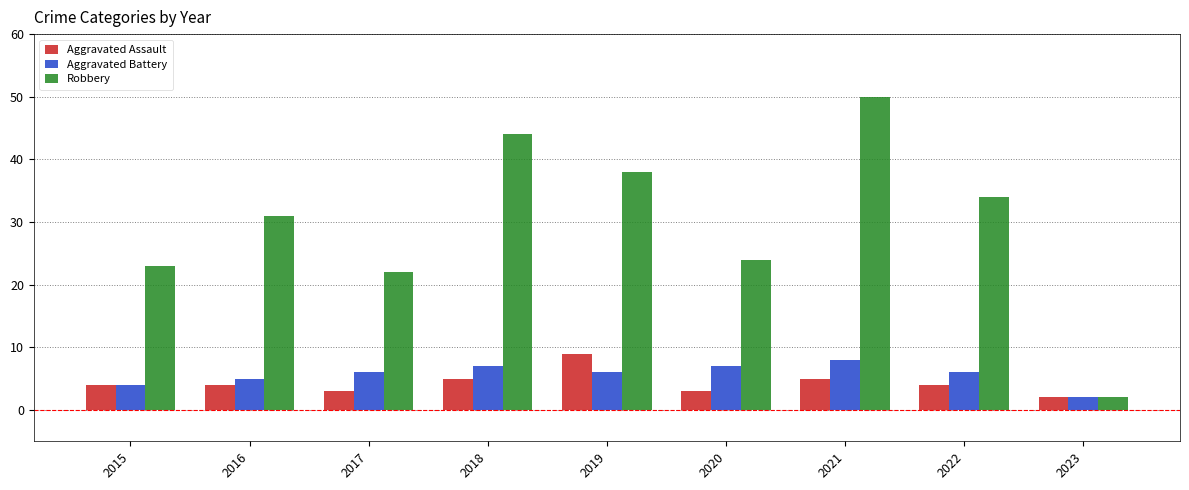

Reading left to right, what are all the values shown in this chart?

Aggravated Assault: 2015=4	2016=4	2017=3	2018=5	2019=9	2020=3	2021=5	2022=4	2023=2
Aggravated Battery: 2015=4	2016=5	2017=6	2018=7	2019=6	2020=7	2021=8	2022=6	2023=2
Robbery: 2015=23	2016=31	2017=22	2018=44	2019=38	2020=24	2021=50	2022=34	2023=2